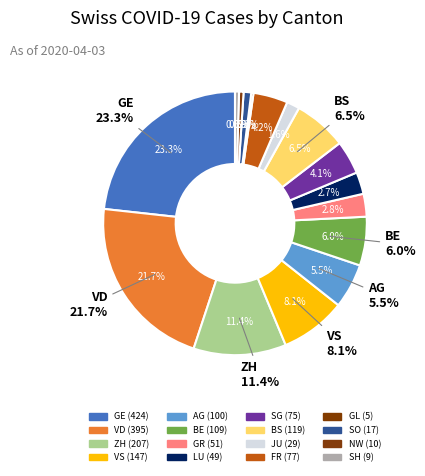

Does any single category account for the majority?

No